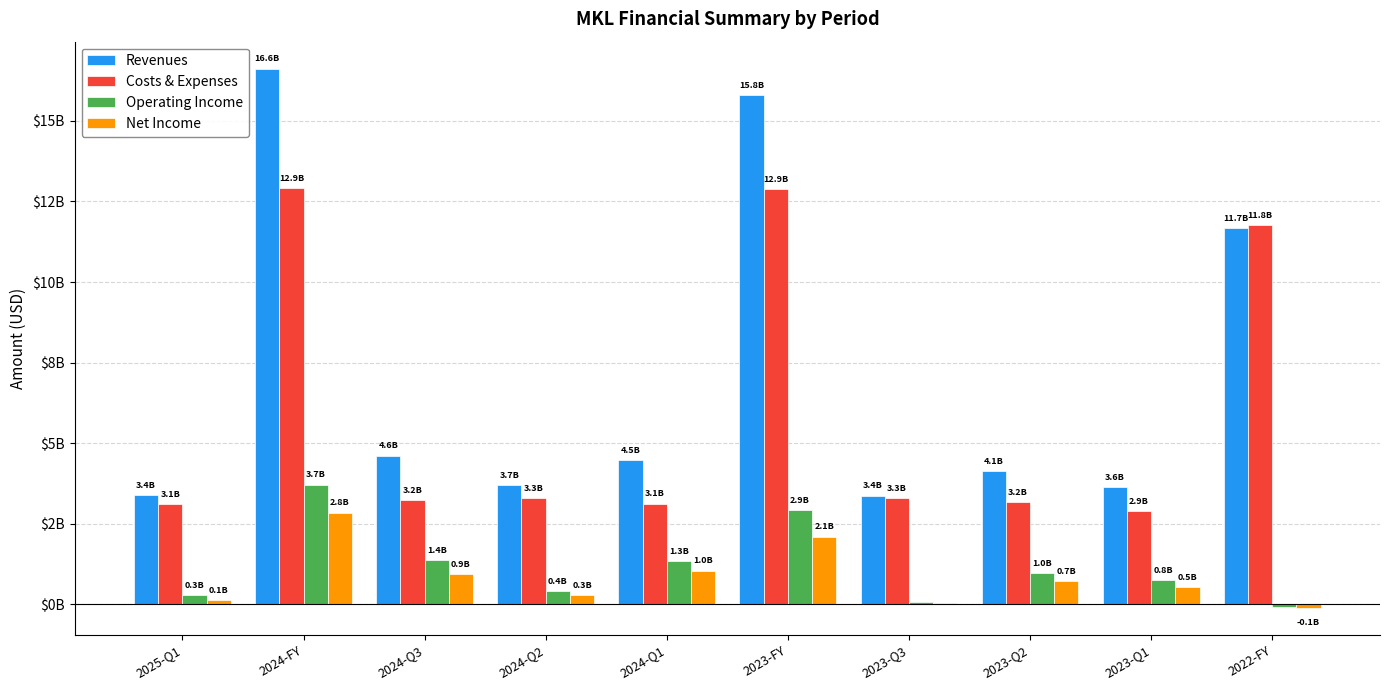

At which label does Operating Income reach its peak?

2024-FY